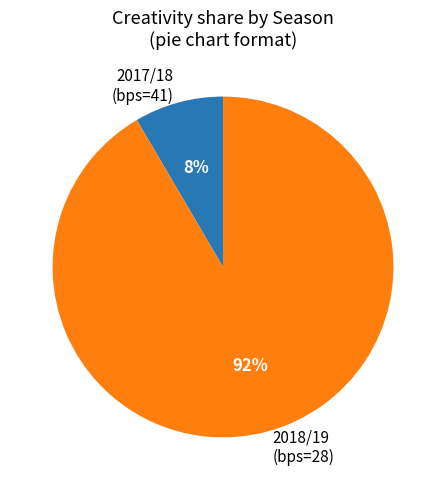

Rank the categories by value from lowest to highest.

2017/18 (bps=41), 2018/19 (bps=28)